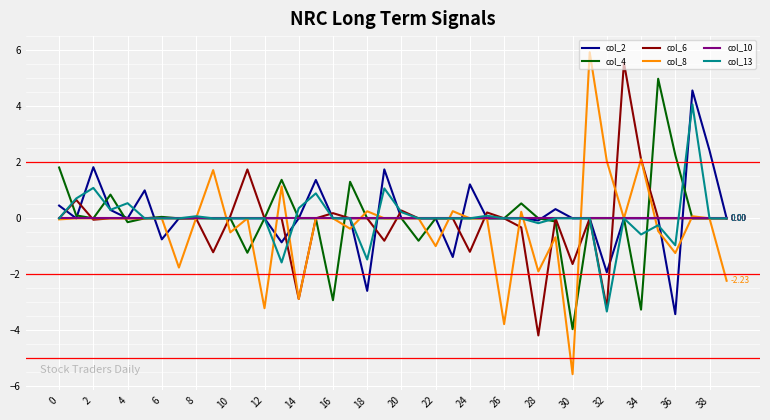

Which series has the largest range (max minus min)?

col_8